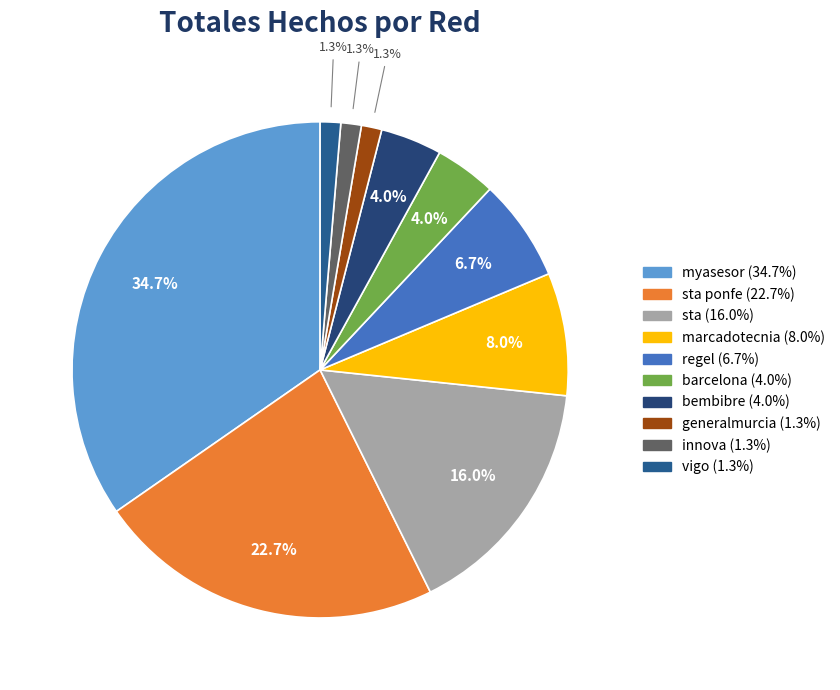

Count the number of slices in the pie.

10